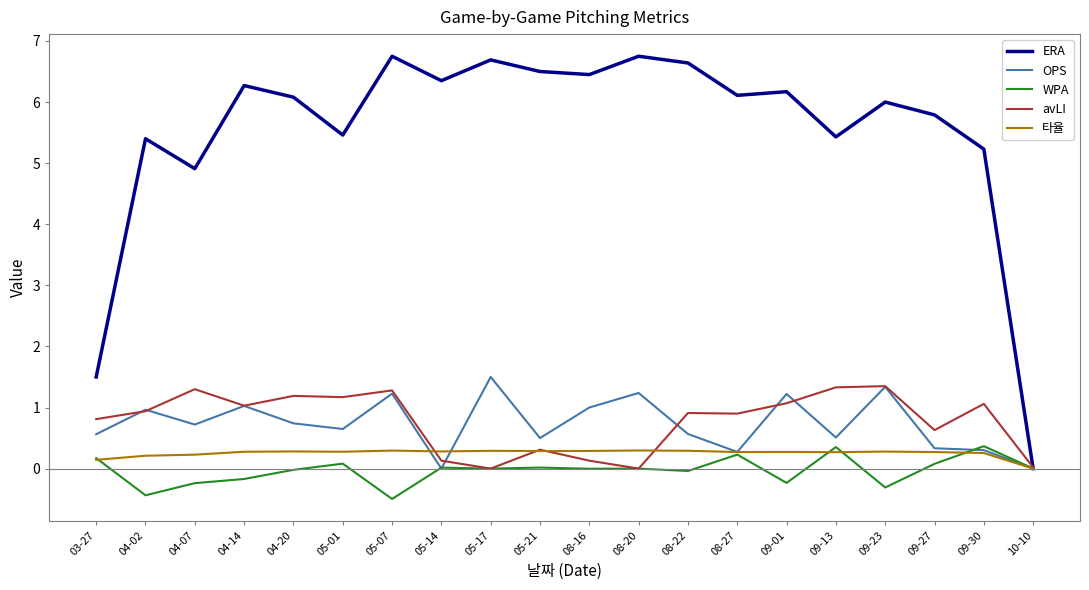

What is the smallest value displayed?

-0.5